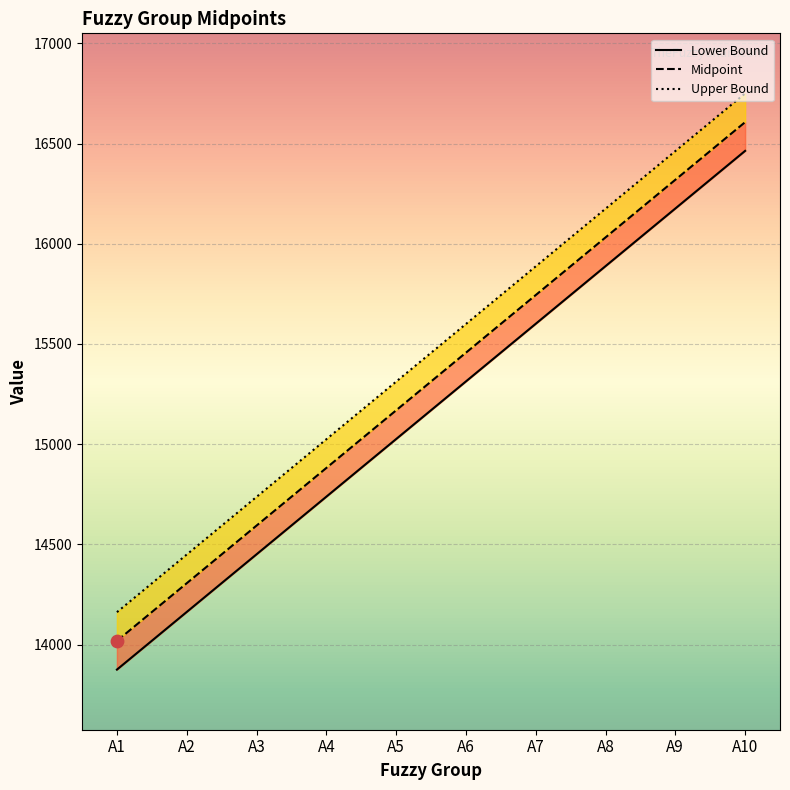

At how many categories does at least one series exceed 14911?

7